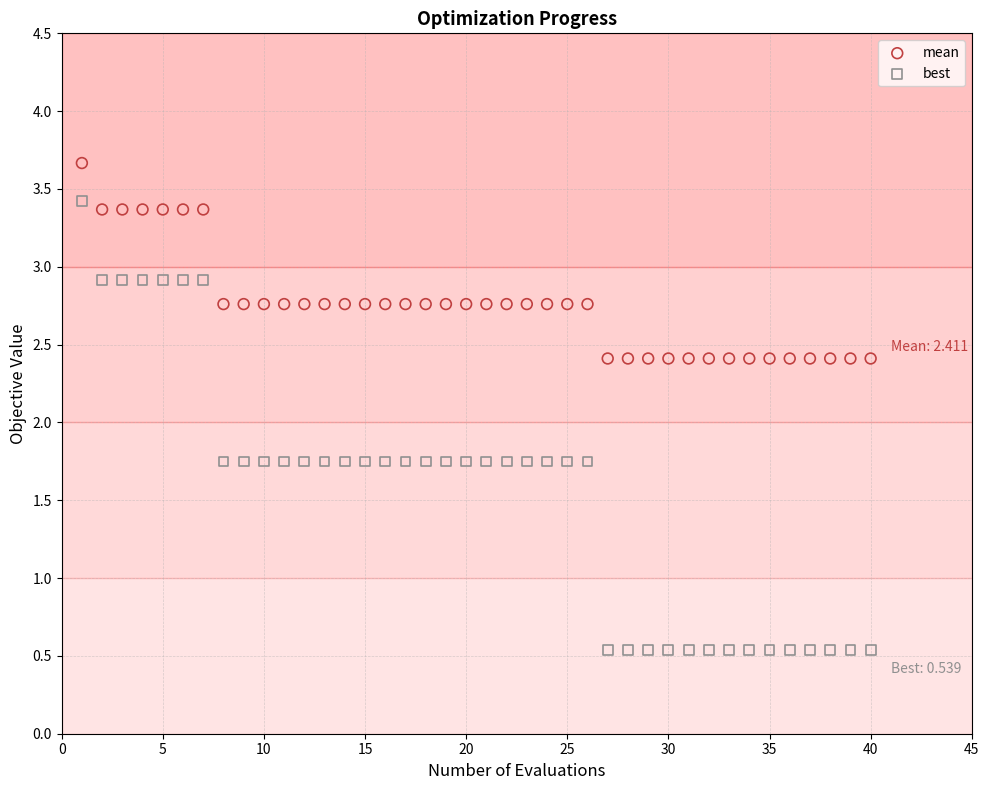

What are all the series names shown in the legend?

mean, best